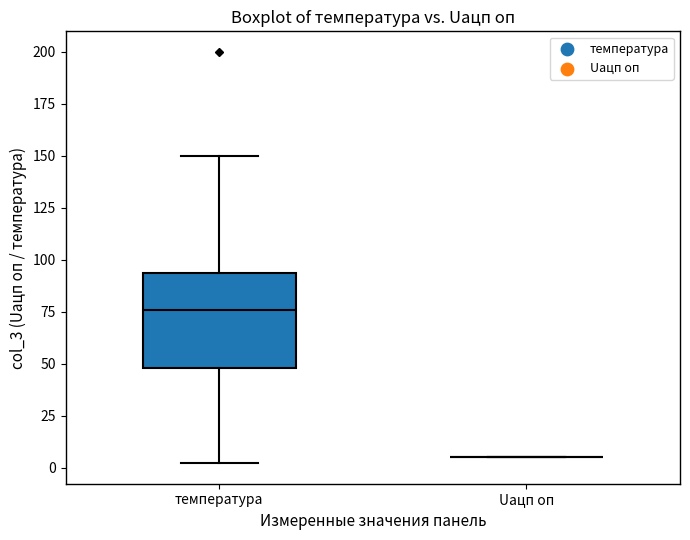

Comparing the boxes themselves (not the whiskers), which one is the tallest?

температура